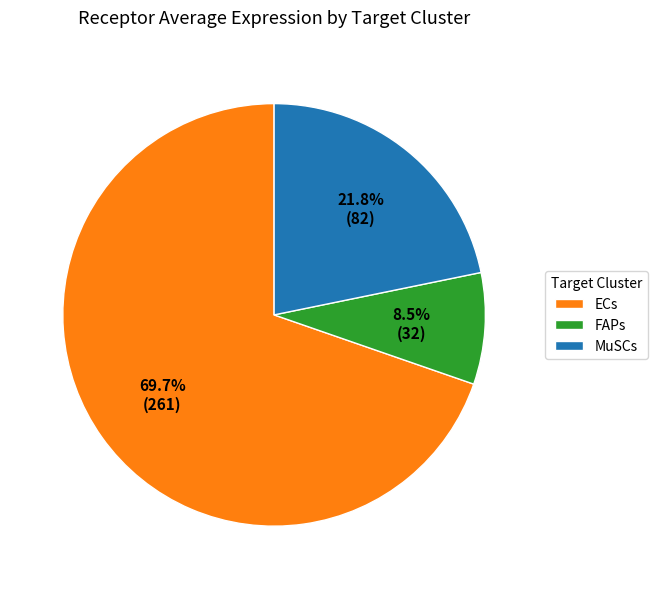

How many slices are in this pie chart?

3